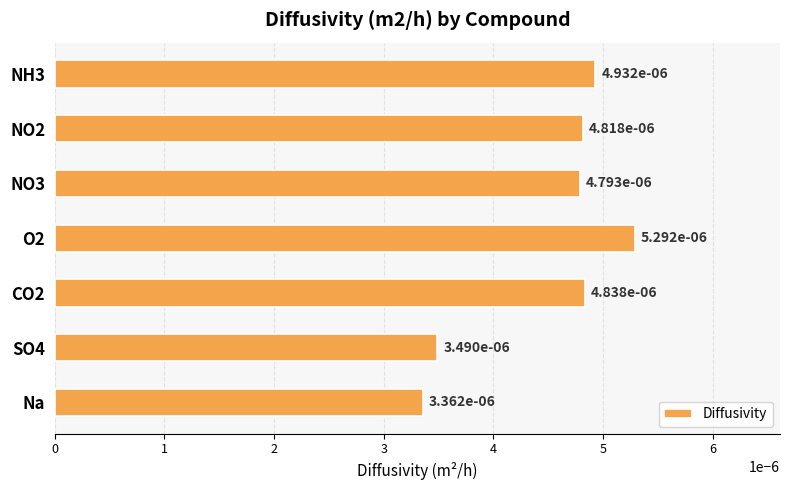

Are the bars grouped side by side (vs. stacked)?

No